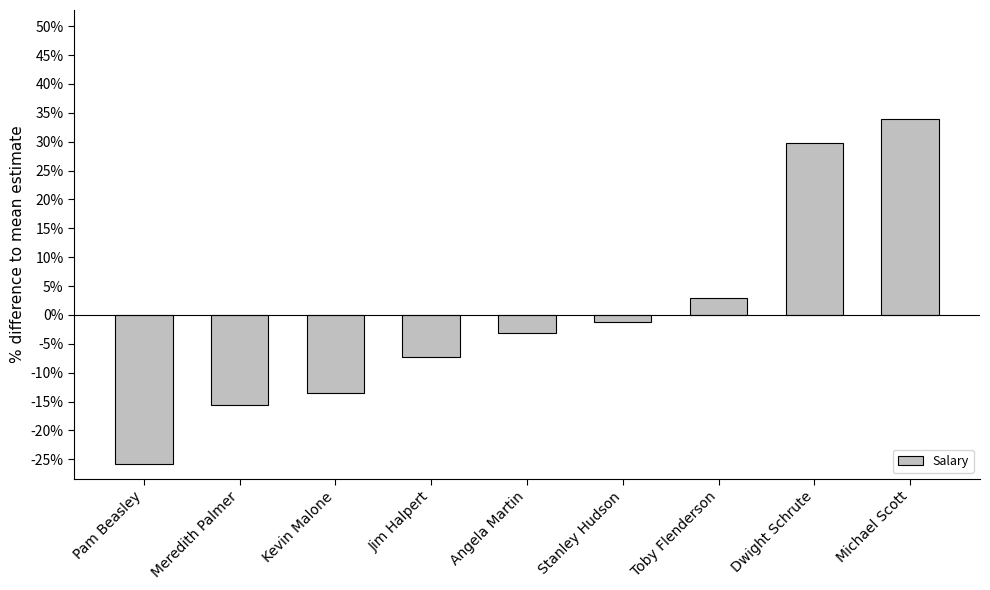

Are the bars horizontal?

No